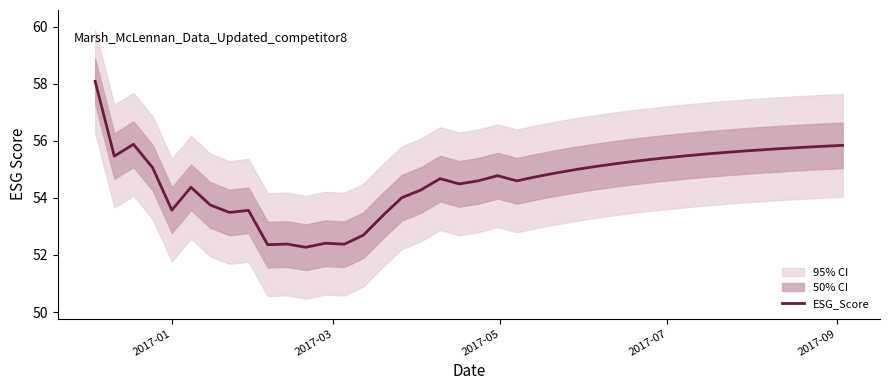

What is the minimum value for ESG_Score?

52.3